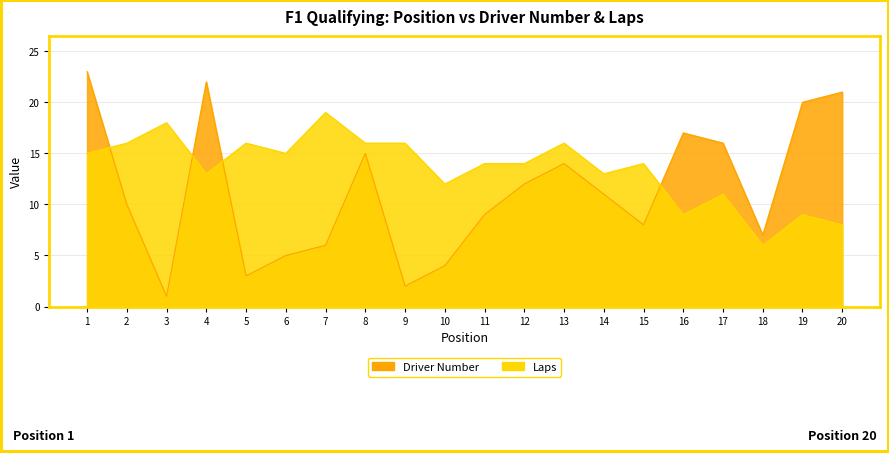

Is the value of Laps at 11 greater than the value of Driver Number at 4?

No